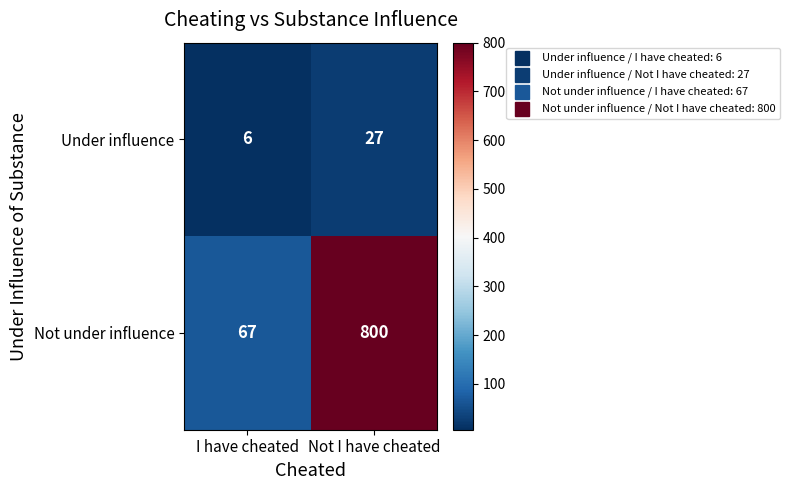

What is the minimum value shown in the chart?

6